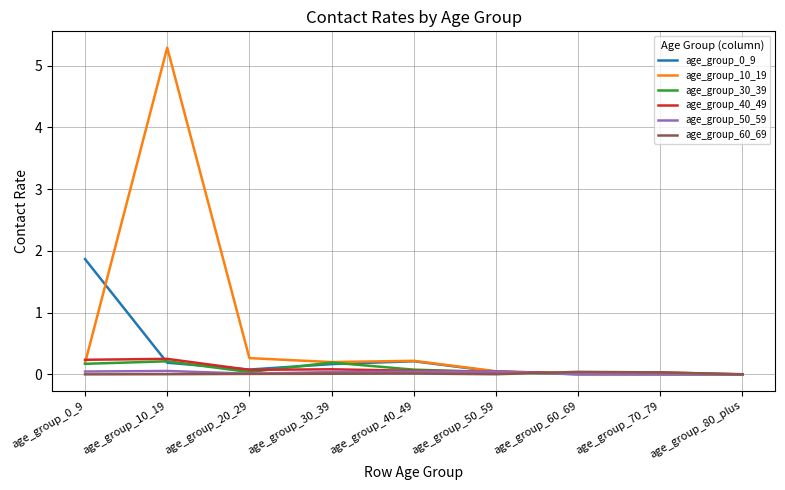

How many lines are shown in the chart?

6